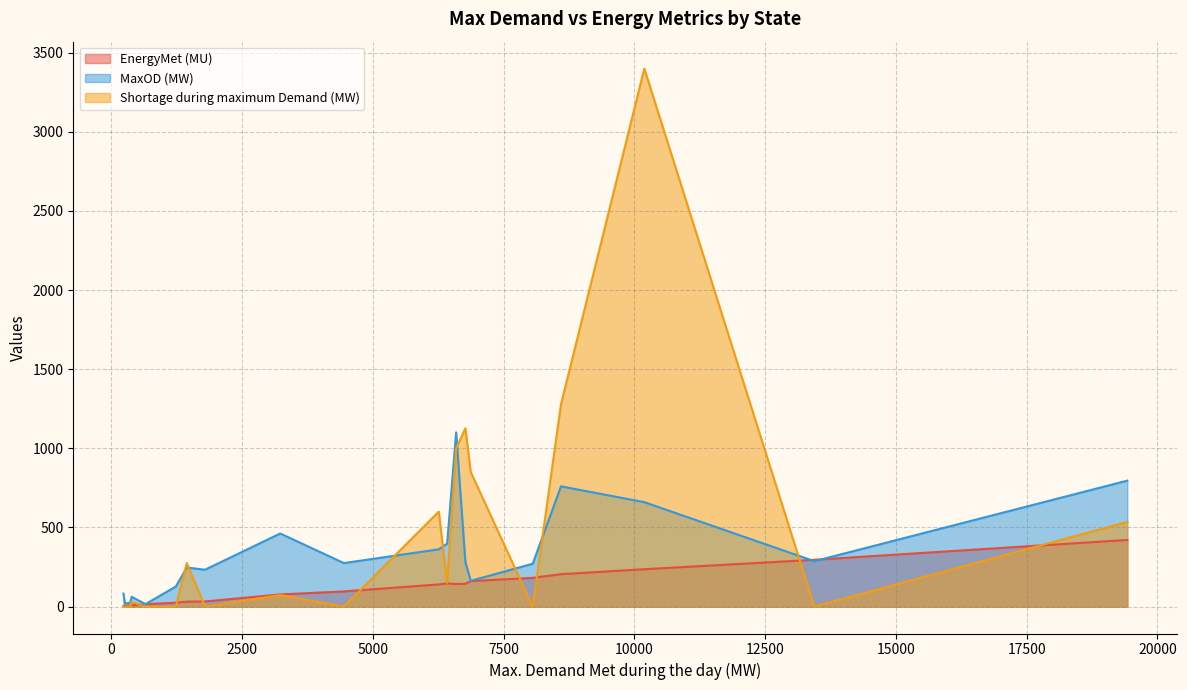

True or false: EnergyMet (MU) has more than 2 interior local peaks.

True